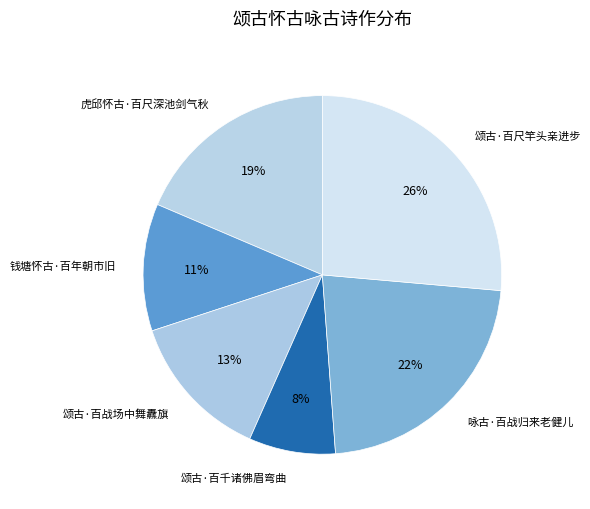

True or false: 虎邱怀古·百尺深池剑气秋 accounts for 27% of the total.

False